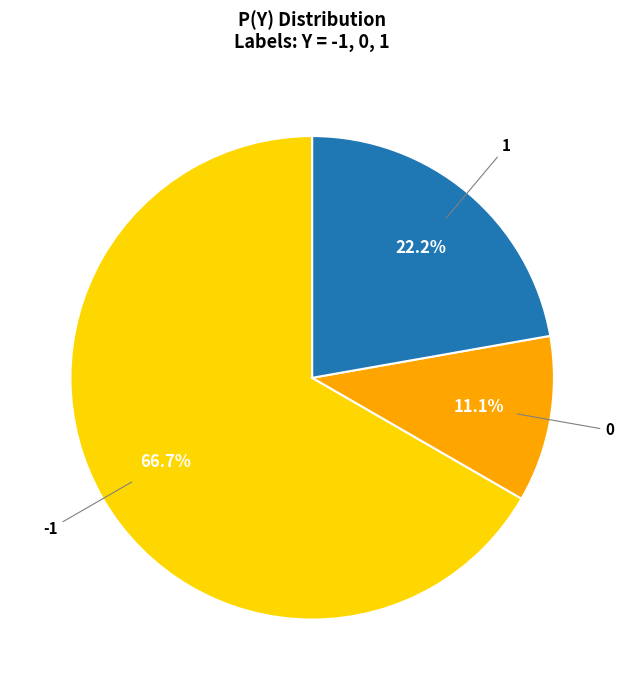

To the nearest percent, what is the difference between the largest and smallest slice percentages?

56%